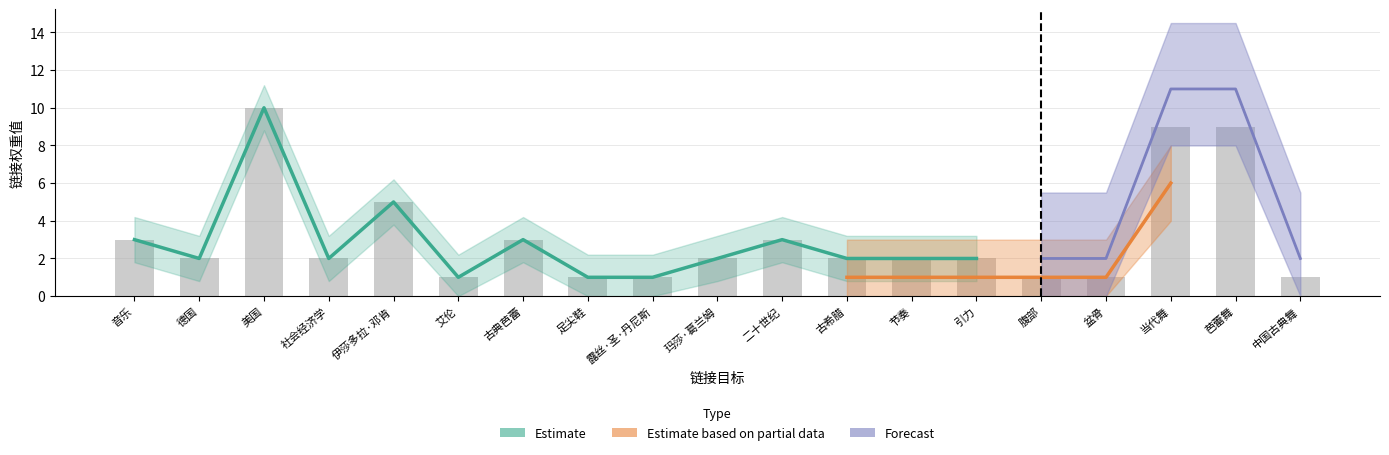

Does the chart contain stacked bars?

No